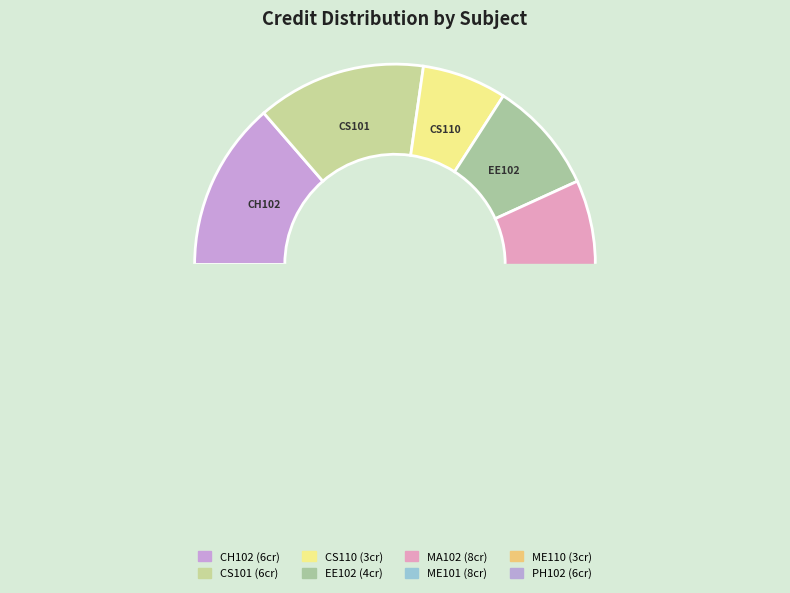

To the nearest percent, what portion does CH102 represent?

14%